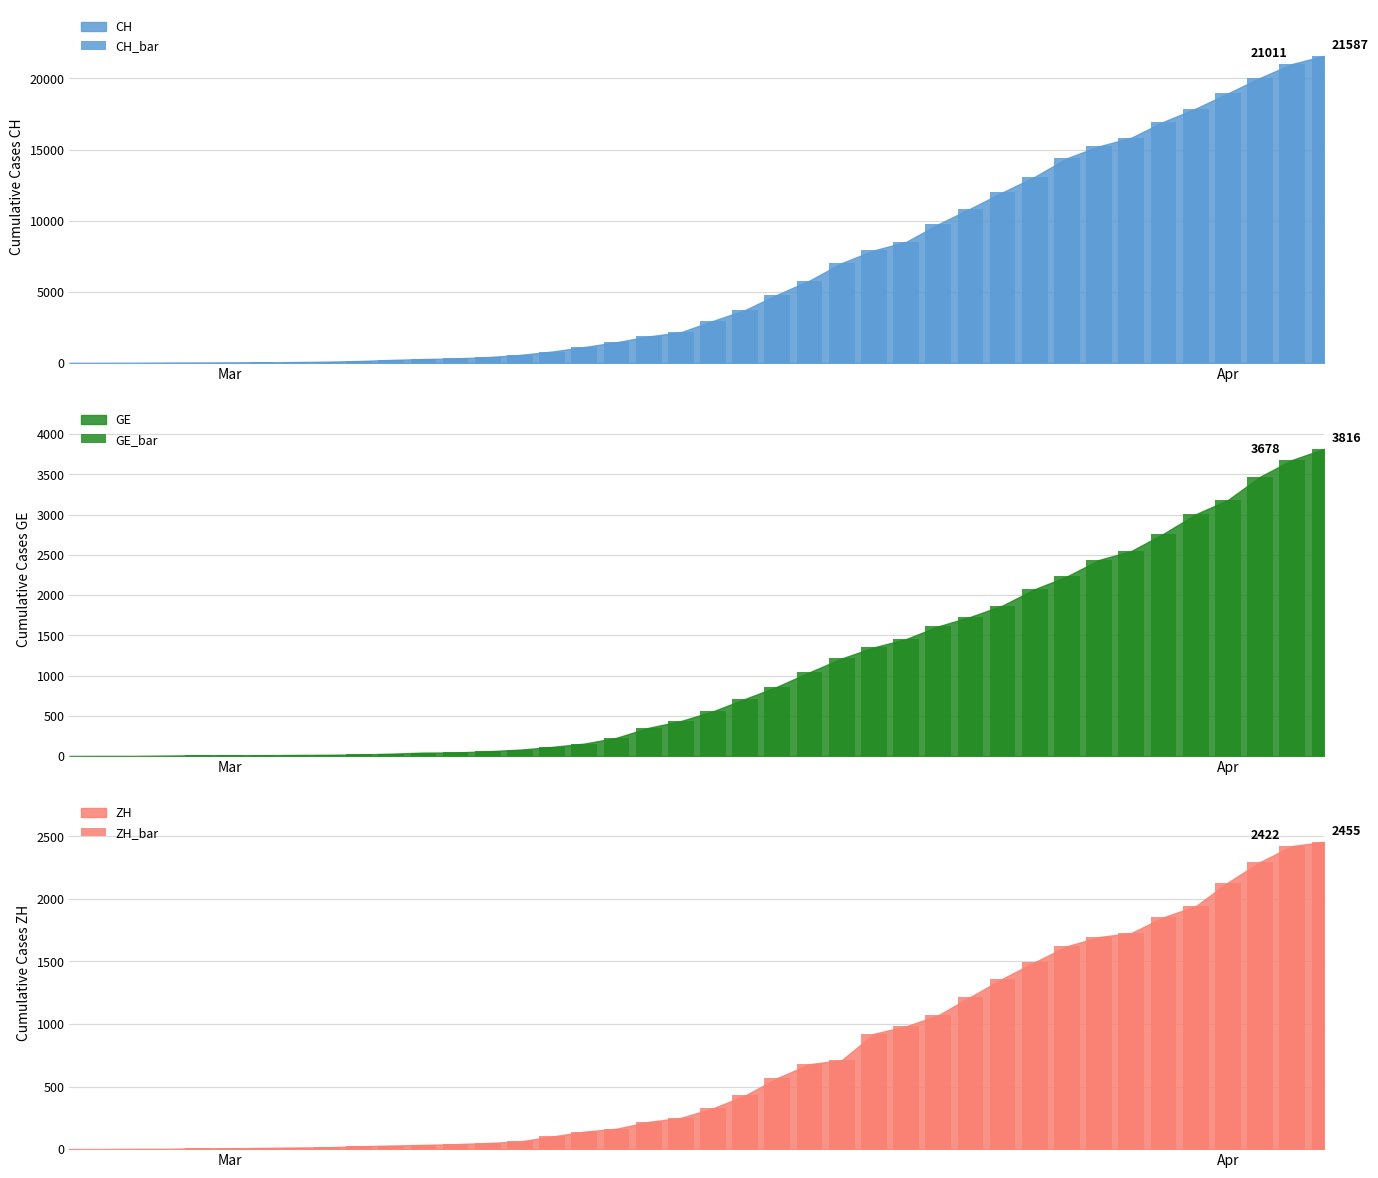

At how many categories does at least one series exceed 9157?

13